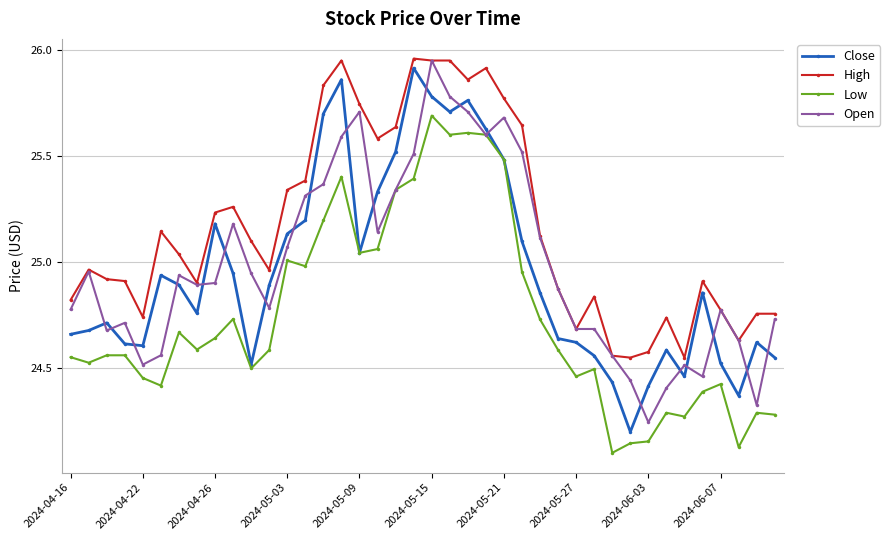

Which series has the largest total across all categories?

High